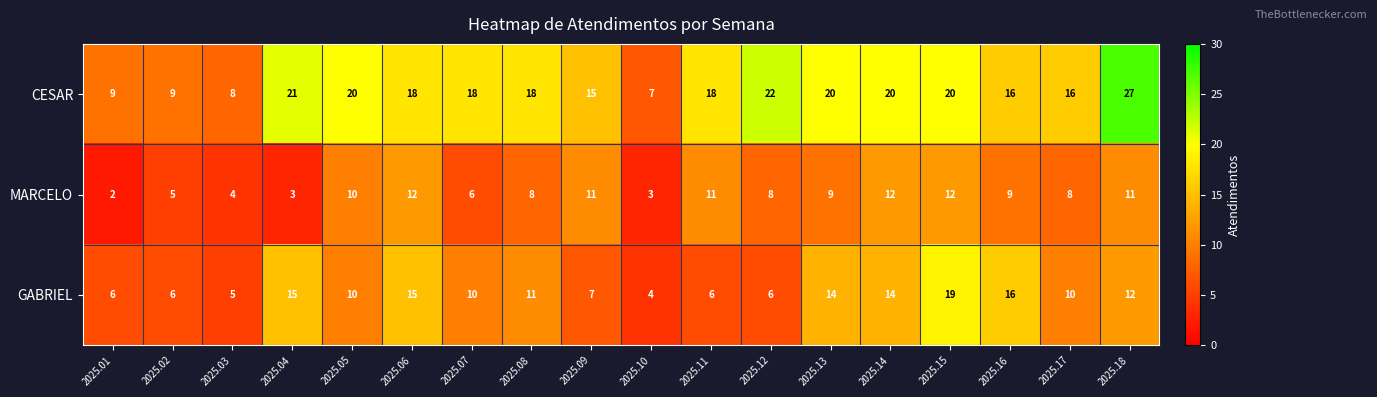

Which series has the largest range (max minus min)?

CESAR